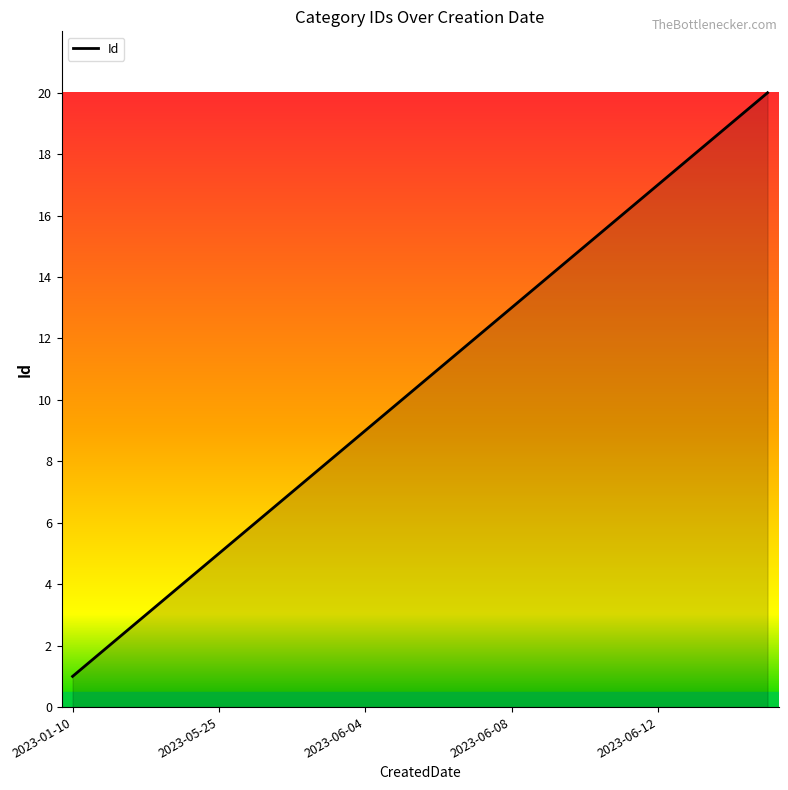

What is the difference between the maximum and minimum values?

19